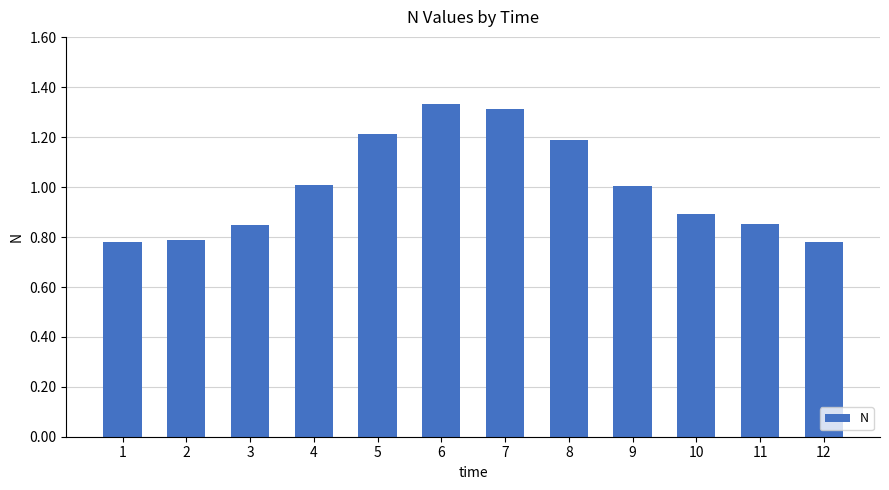

At which label does the data first exceed 1?

4